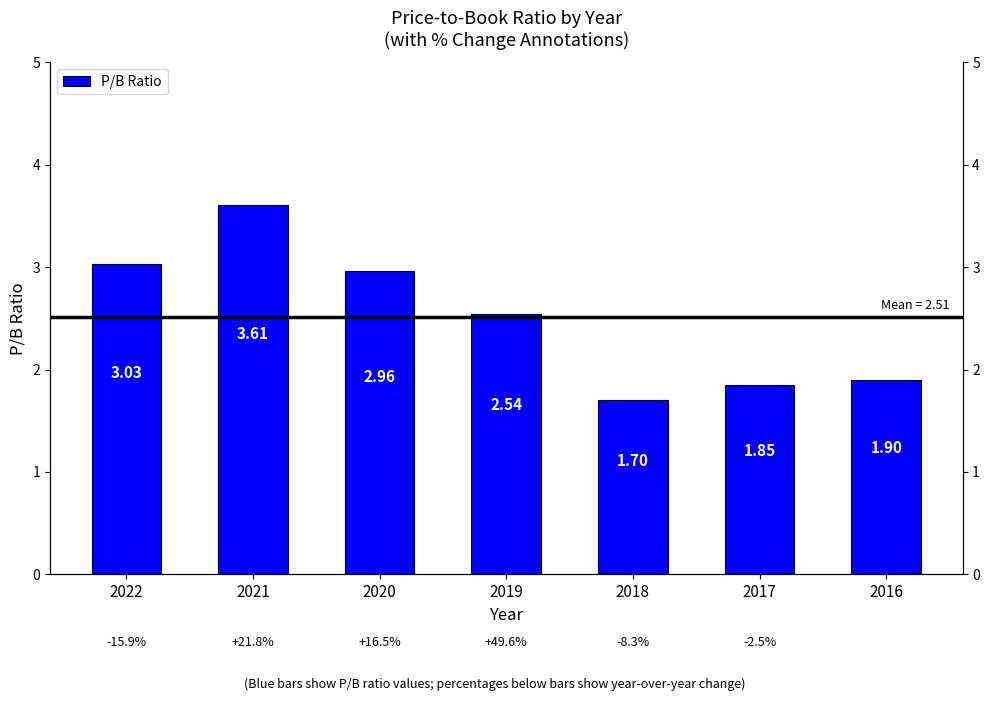

What is the difference between the second highest and second lowest values?

1.2